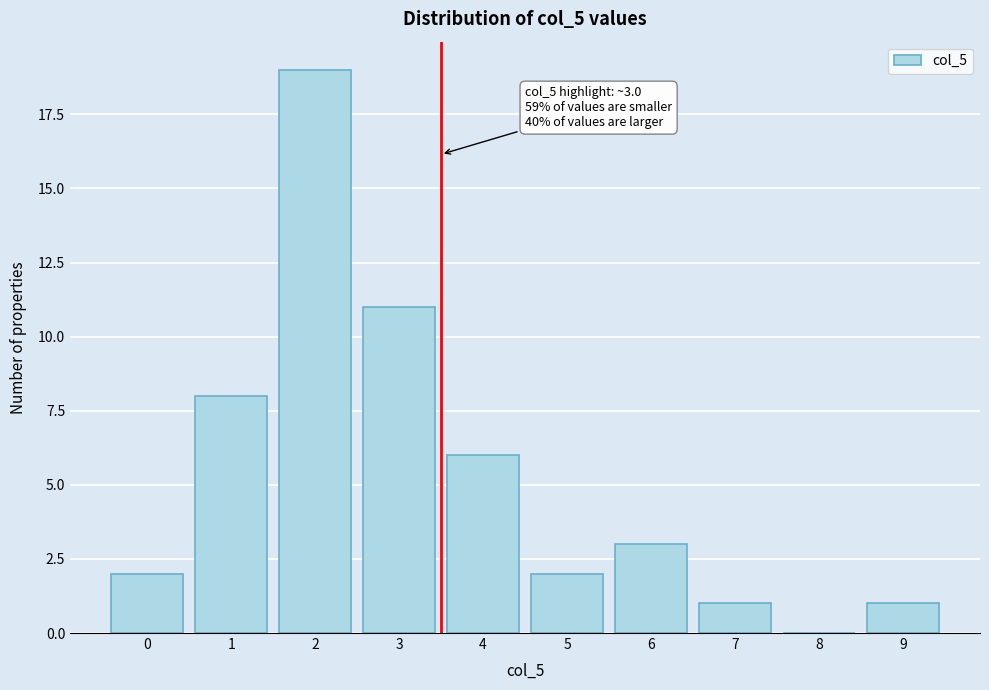

Reading left to right, what are all the values shown in this chart?

0=2	1=8	2=19	3=11	4=6	5=2	6=3	7=1	8=0	9=1